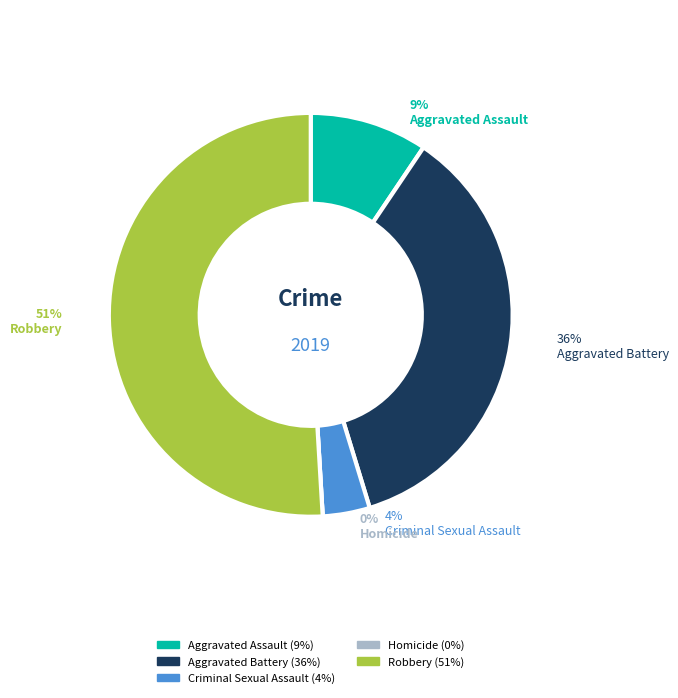

Count the number of slices in the pie.

5